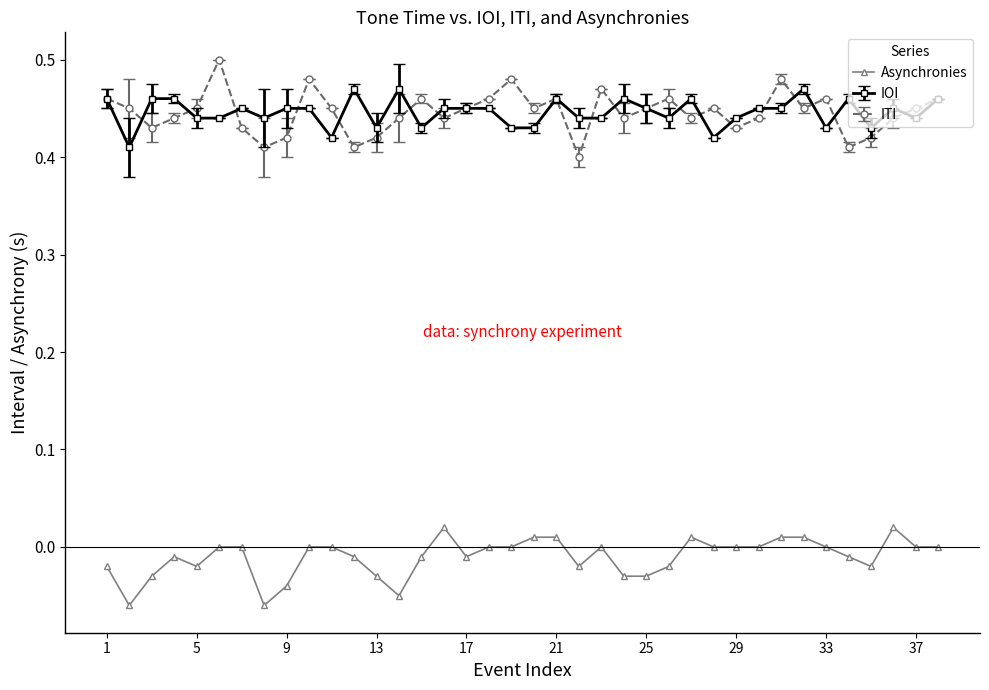

How many lines are shown in the chart?

3